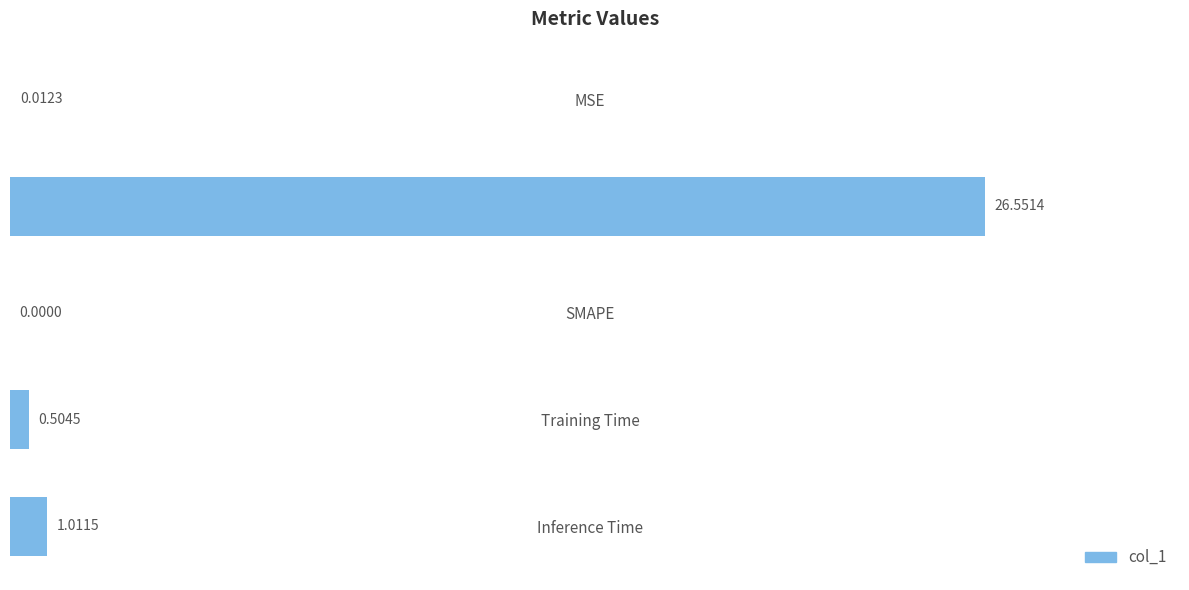

What is the change in value from SMAPE to Training Time?

+0.5